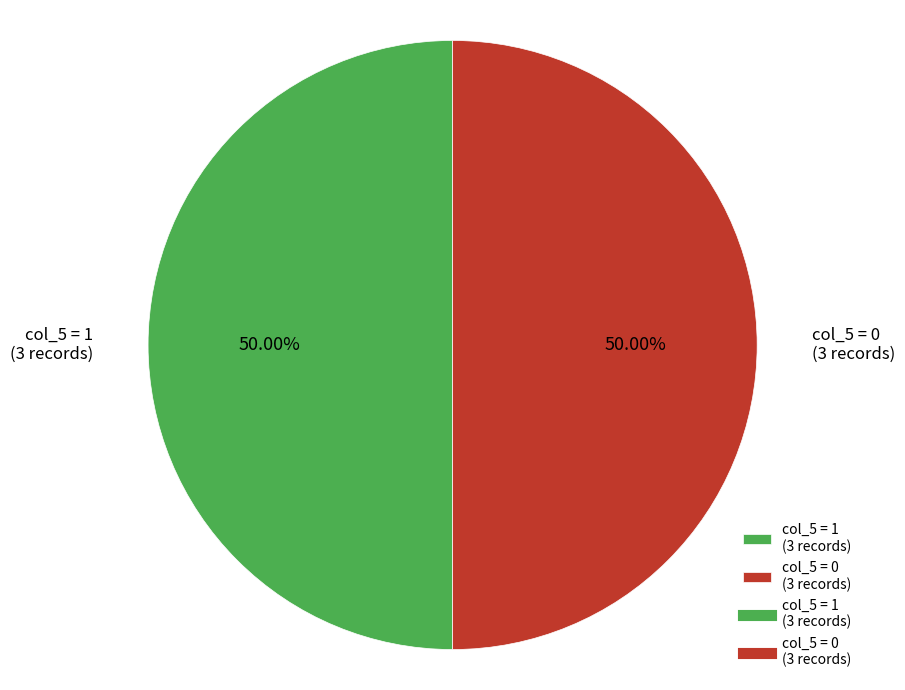

Do col_5 = 1 (3 records) and col_5 = 0 (3 records) together represent more than half of the pie?

Yes